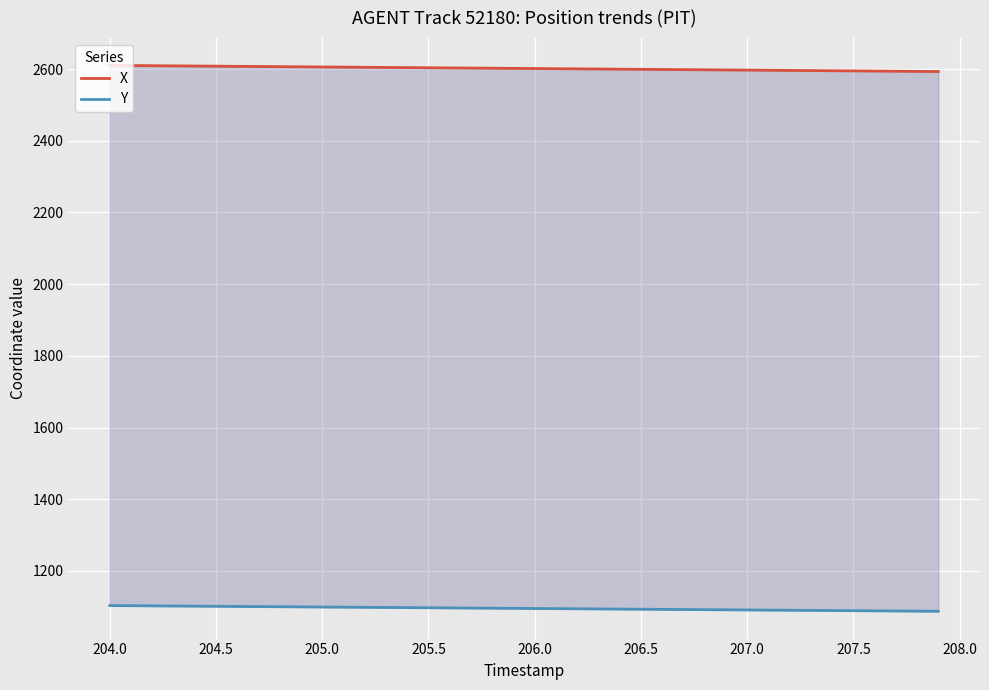

Reading left to right, extract all data points from this chart.

X: 2610.2	2609.8	2609.4	2608.9	2608.5	2608.1	2607.6	2607.2	2606.7	2606.3	2605.8	2605.4	2605.0	2604.5	2604.1	2603.7	2603.2	2602.8	2602.3	2601.9	2601.4	2601.0	2600.6	2600.1	2599.7	2599.2	2598.8	2598.4	2597.9	2597.5	2597.1	2596.6	2596.2	2595.8	2595.3	2594.9	2594.4	2594.0	2593.6	2593.1
Y: 1103.5	1103.1	1102.7	1102.3	1101.9	1101.5	1101.1	1100.7	1100.3	1099.9	1099.5	1099.1	1098.7	1098.2	1097.8	1097.4	1097.0	1096.6	1096.2	1095.8	1095.4	1095.0	1094.6	1094.2	1093.8	1093.3	1092.9	1092.5	1092.1	1091.7	1091.3	1090.9	1090.5	1090.1	1089.7	1089.2	1088.8	1088.4	1088.0	1087.6